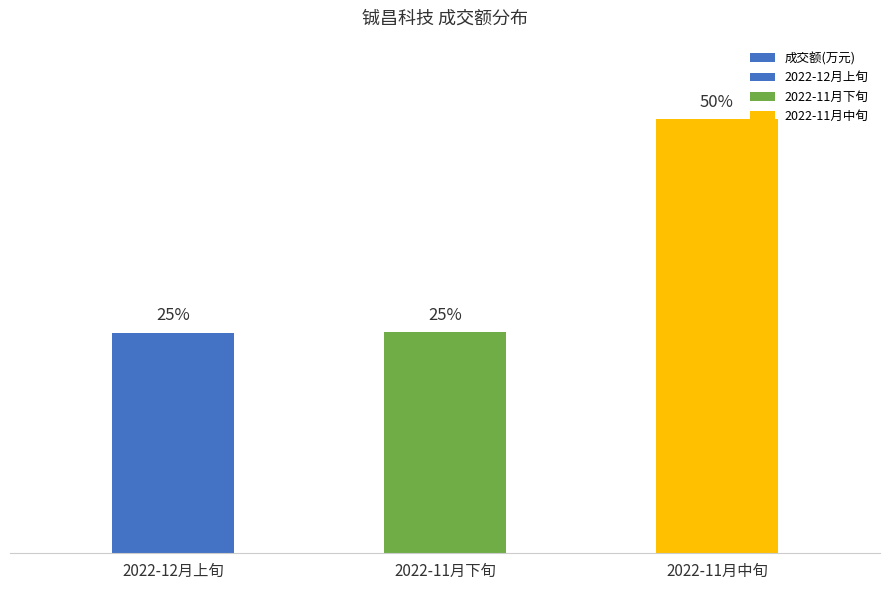

List the labels in order of value, smallest first.

2022-12月上旬, 2022-11月下旬, 2022-11月中旬